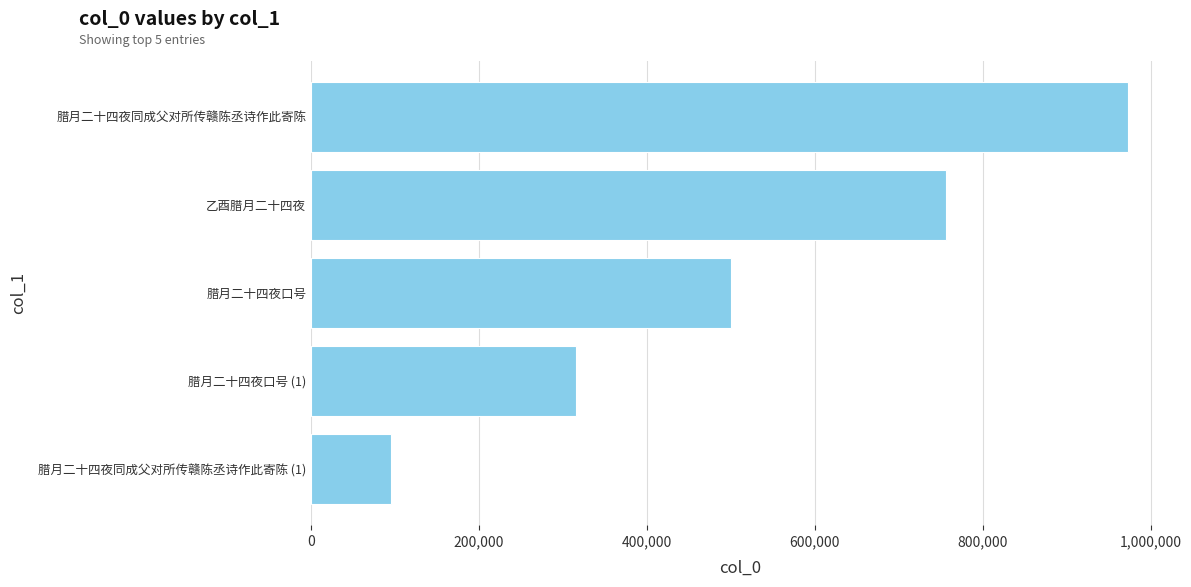

What is the sum of all values?

2640808